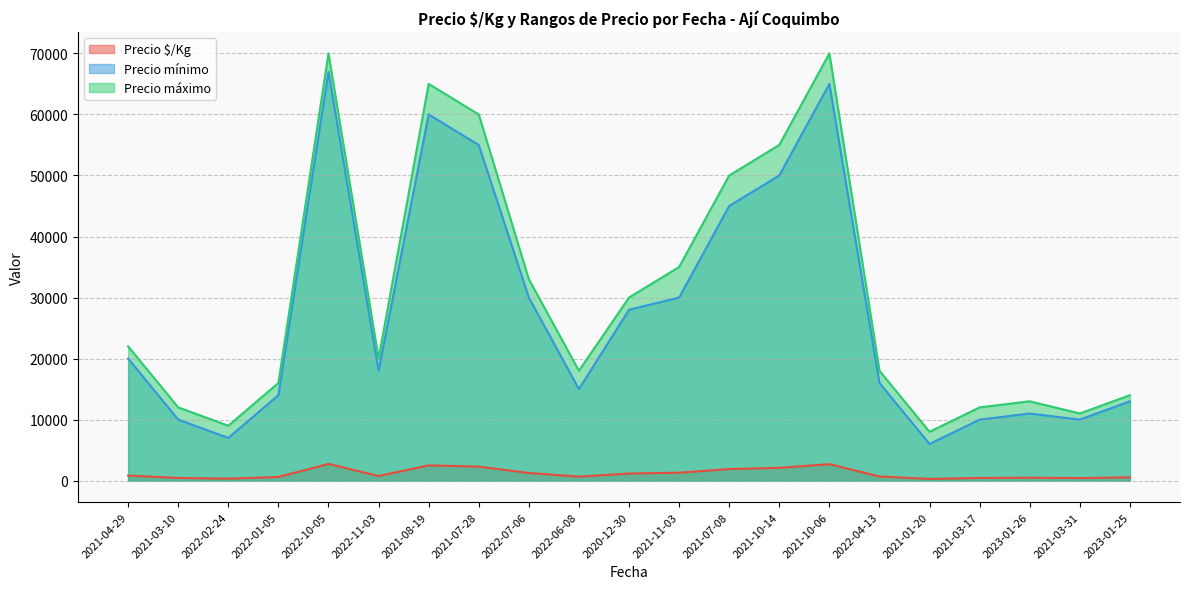

Reading left to right, list all the values displayed in this chart.

Precio $/Kg: 840	440	320	600	2740	760	2500	2300	1260	660	1160	1300	1900	2100	2700	680	280	440	480	420	540
Precio mínimo: 20000	10000	7000	14000	67000	18000	60000	55000	30000	15000	28000	30000	45000	50000	65000	16000	6000	10000	11000	10000	13000
Precio máximo: 22000	12000	9000	16000	70000	20000	65000	60000	33000	18000	30000	35000	50000	55000	70000	18000	8000	12000	13000	11000	14000